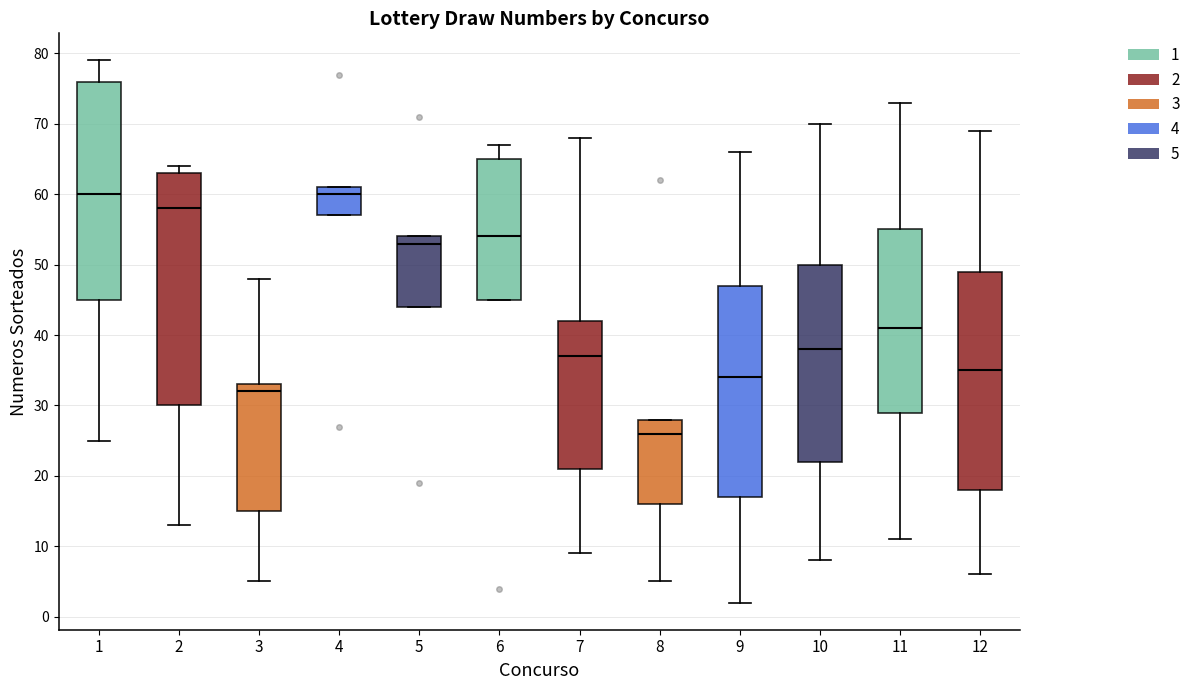

Reading left to right, read every box against the y-axis: the position of its median line, the range the box covers, and the ends of its whiskers. The values are not printed on the chart, so give them approximately, as read against the axis.

1: median 60, box 45 to 76, whiskers 25 to 79
2: median 58, box 30 to 63, whiskers 13 to 64
3: median 32, box 15 to 33, whiskers 5 to 48
4: median 60, box 57 to 61, whiskers 57 to 61
5: median 53, box 44 to 54, whiskers 44 to 54
6: median 54, box 45 to 65, whiskers 45 to 67
7: median 37, box 21 to 42, whiskers 9 to 68
8: median 26, box 16 to 28, whiskers 5 to 28
9: median 34, box 17 to 47, whiskers 2 to 66
10: median 38, box 22 to 50, whiskers 8 to 70
11: median 41, box 29 to 55, whiskers 11 to 73
12: median 35, box 18 to 49, whiskers 6 to 69